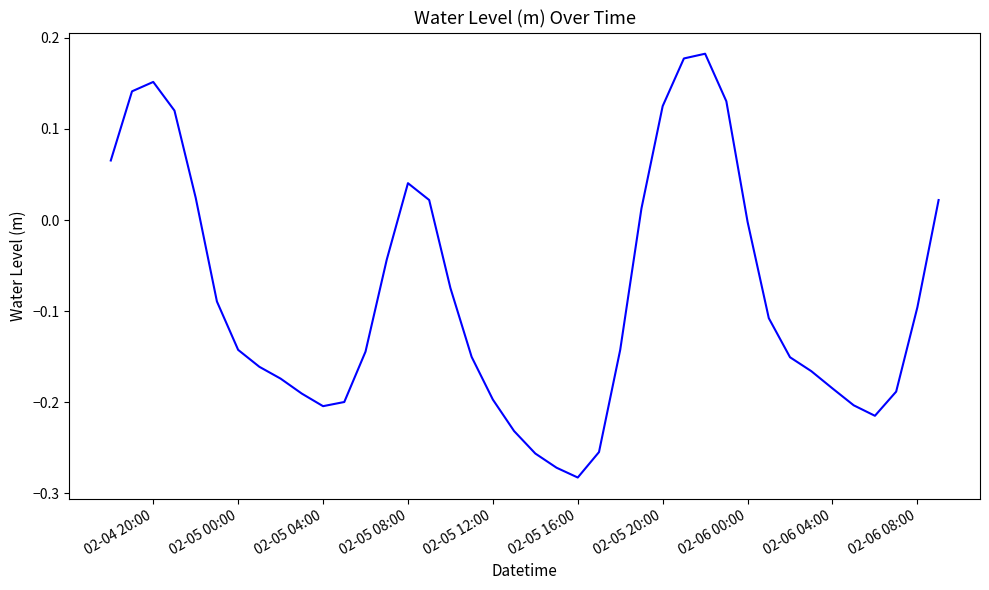

Which label corresponds to the smallest value in the chart?

02-05 16:00